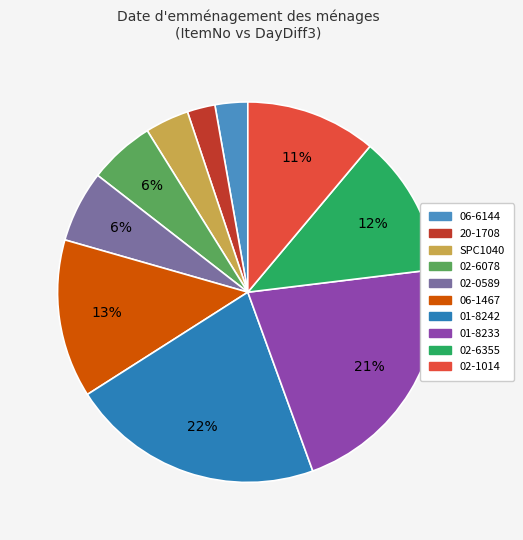

To the nearest percent, what is the difference between the largest and smallest slice percentages?

19%